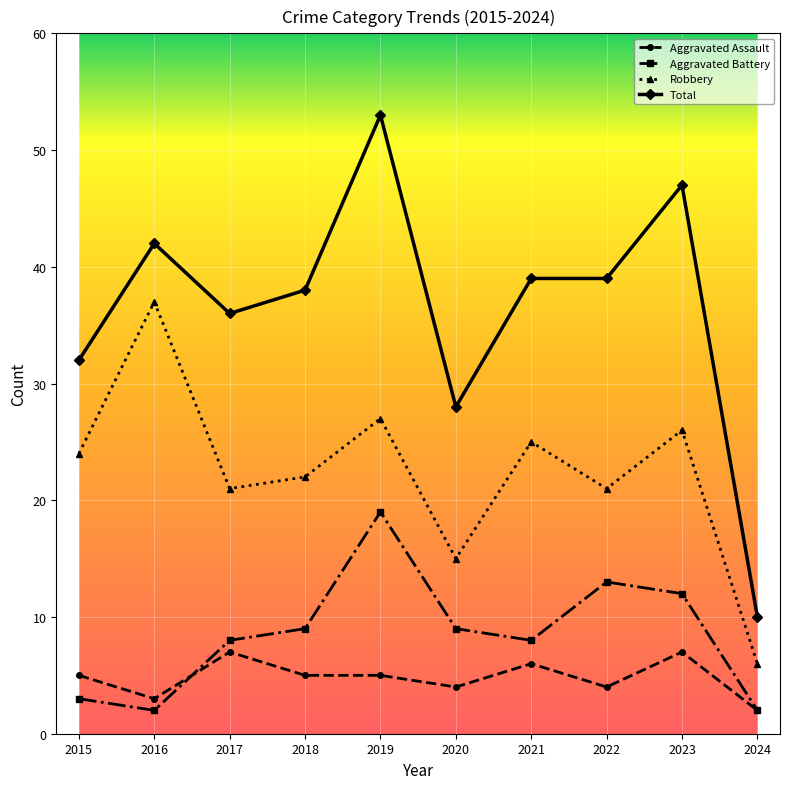

How many values in the Total series are below 39?

5